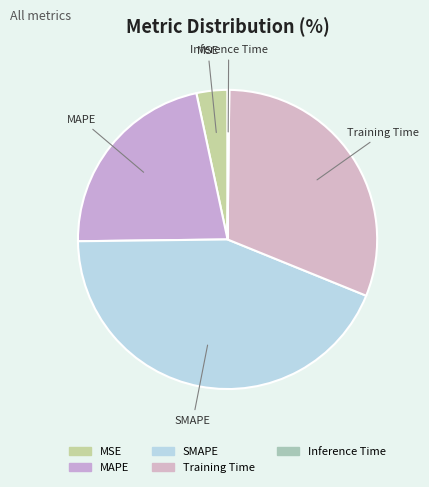

Which category has the biggest portion of the pie?

SMAPE